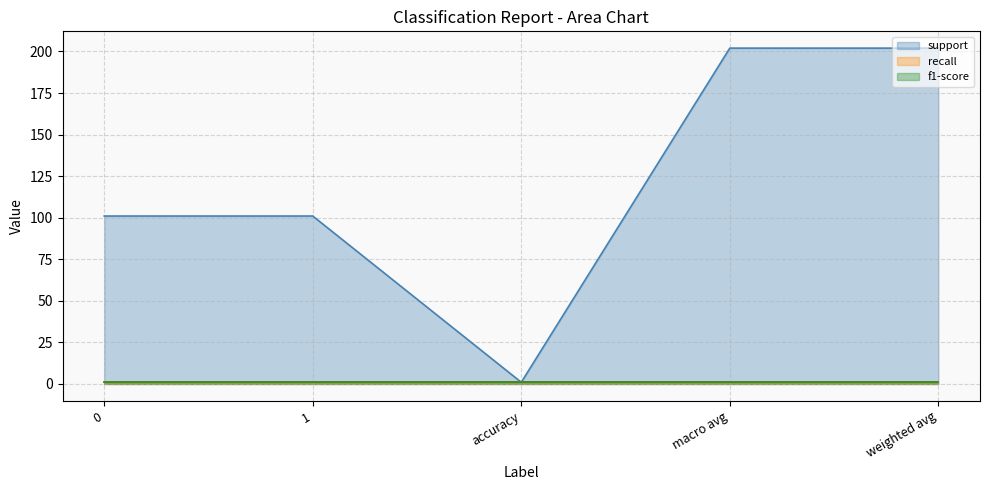

Which series has the largest total across all categories?

support